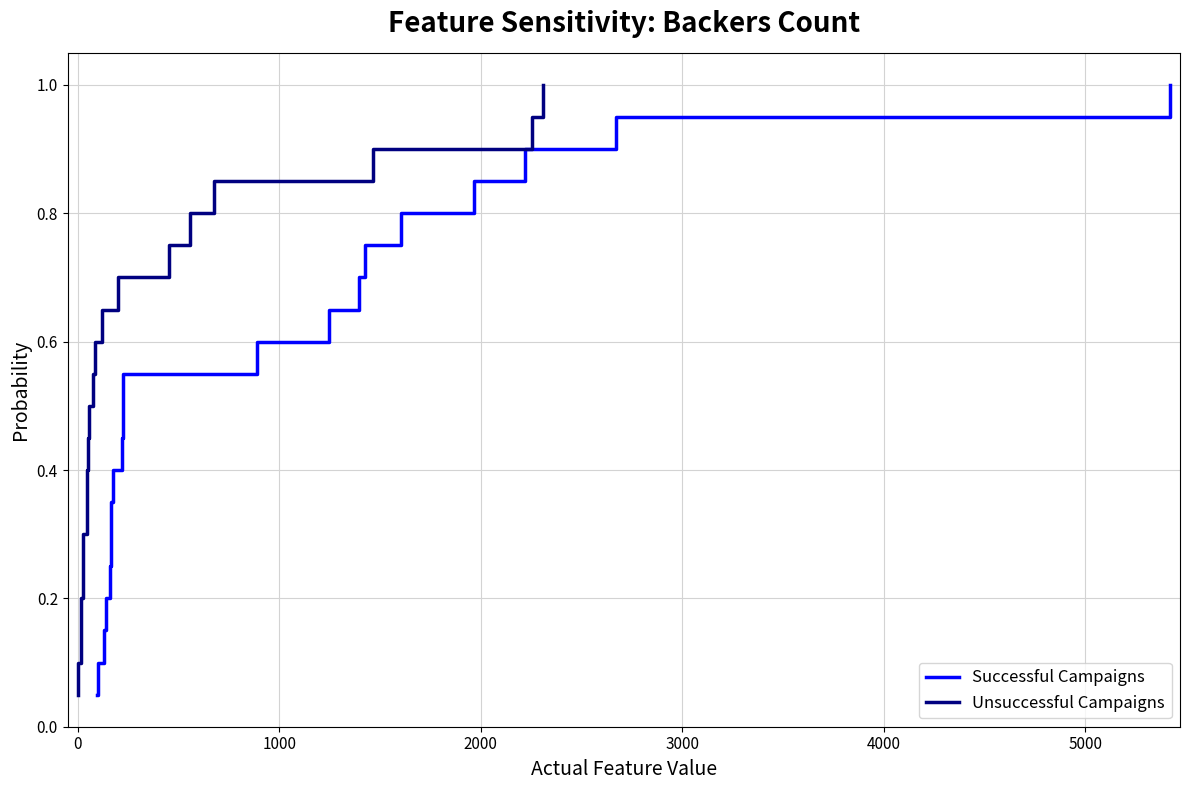

Reading left to right, list all the values displayed in this chart.

Successful Campaigns: 0.1	0.1	0.1	0.2	0.2	0.3	0.3	0.4	0.5	0.5	0.6	0.6	0.7	0.7	0.8	0.8	0.8	0.9	0.9	1.0
Unsuccessful Campaigns: 0.1	0.1	0.1	0.2	0.2	0.3	0.3	0.4	0.5	0.5	0.6	0.6	0.7	0.7	0.8	0.8	0.8	0.9	0.9	1.0